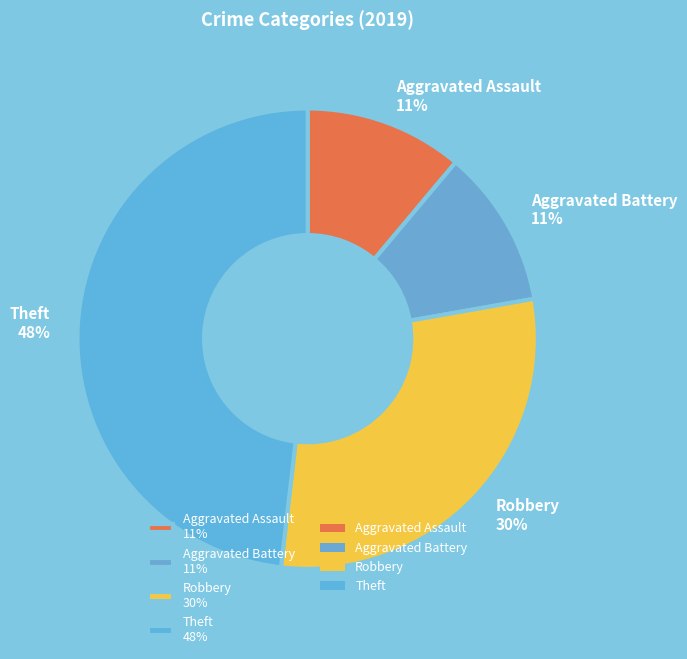

To the nearest percent, what is the average slice percentage?

25%